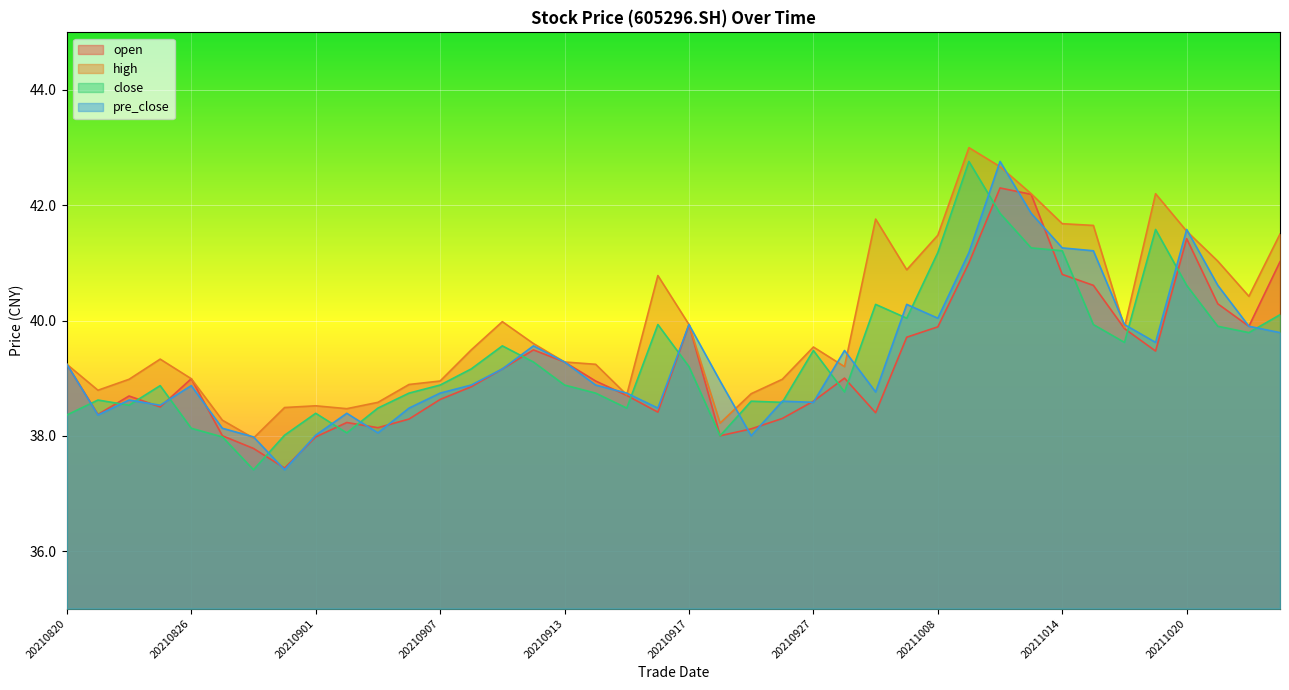

Which category has the lowest value across all series?

20210830